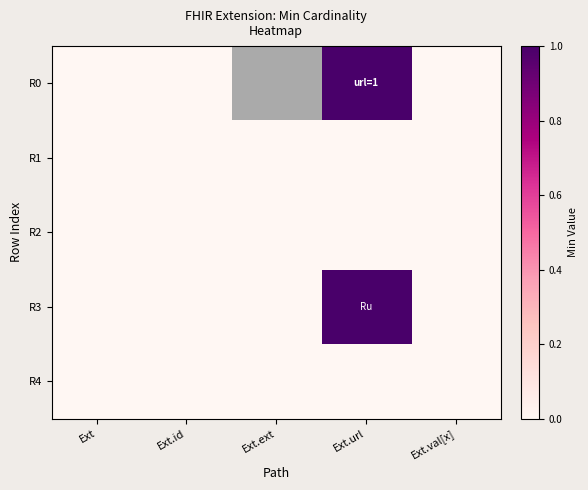

Count the number of categories in the chart.

5